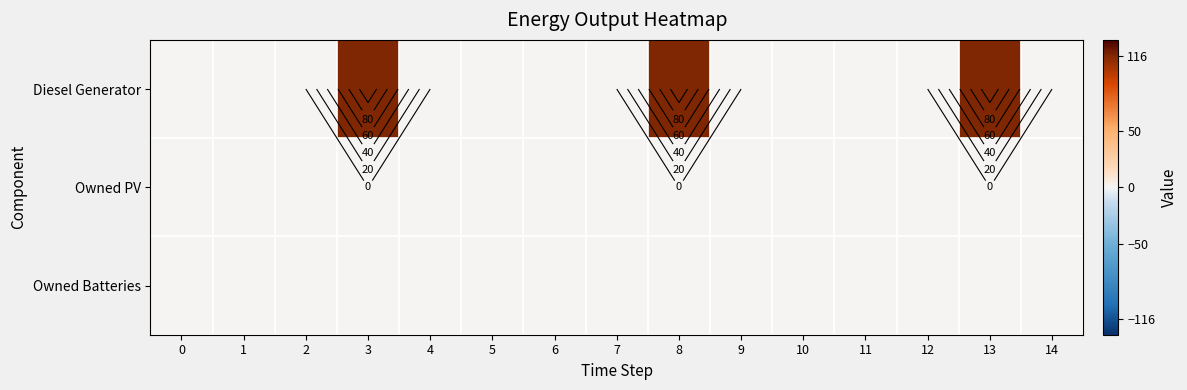

The value of Diesel Generator at 3 is 202. True or false?

False